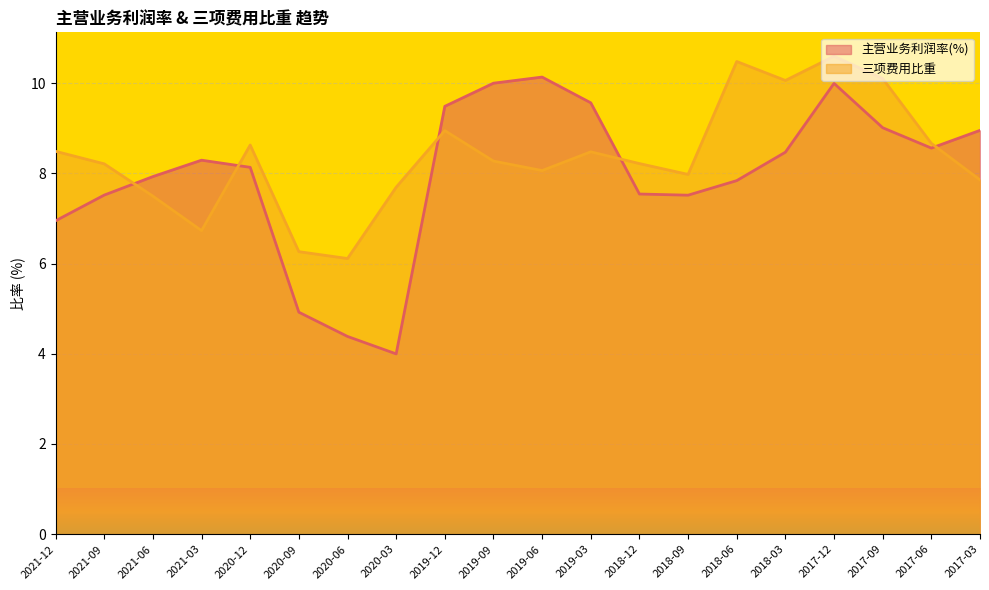

What is the label of the 15th point from the right?

2020-09